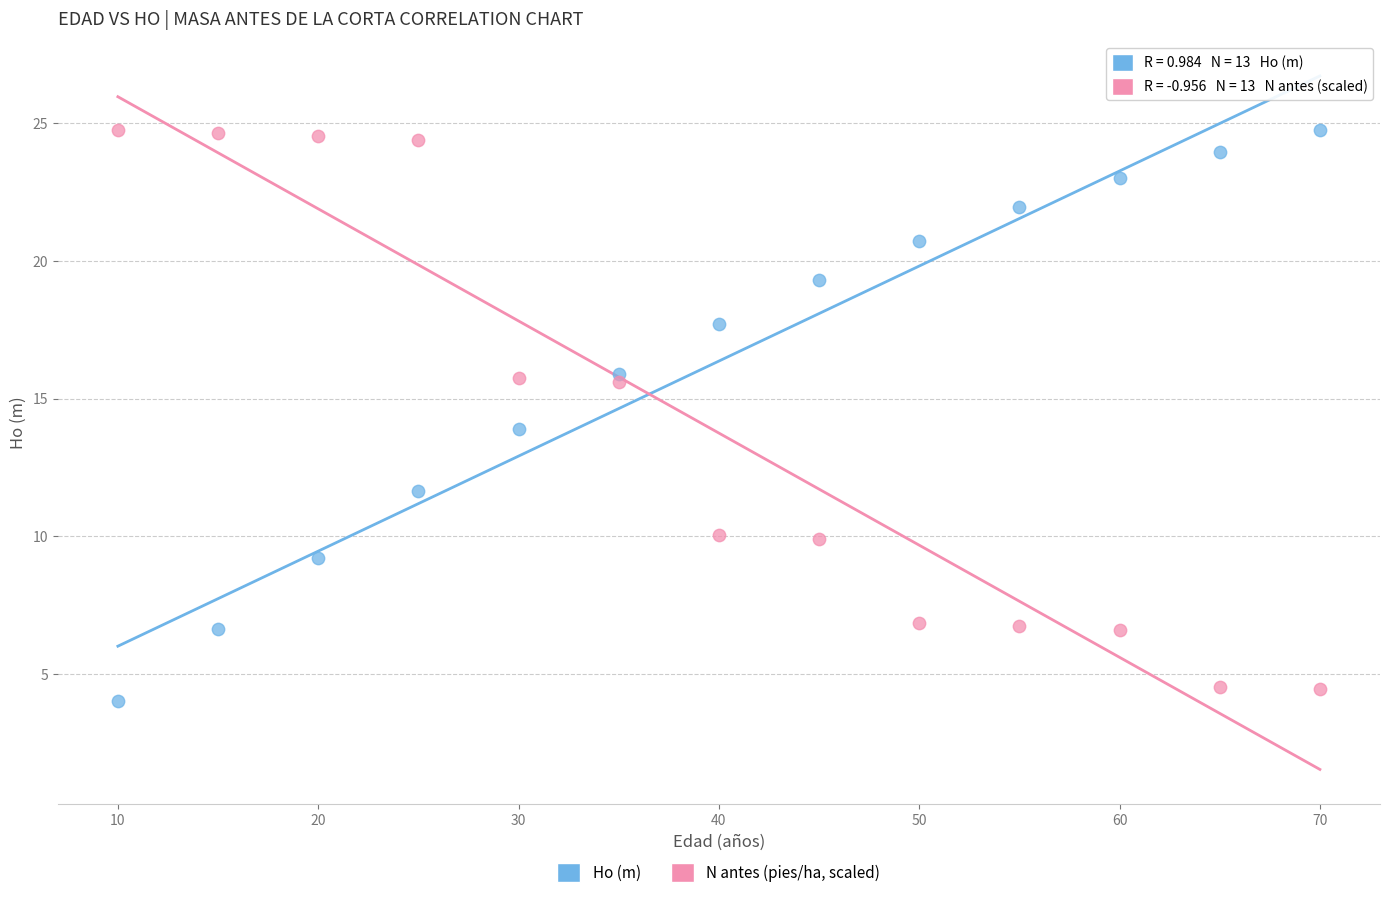

What is the X range (max minus min) for the scatter plot?

60.0